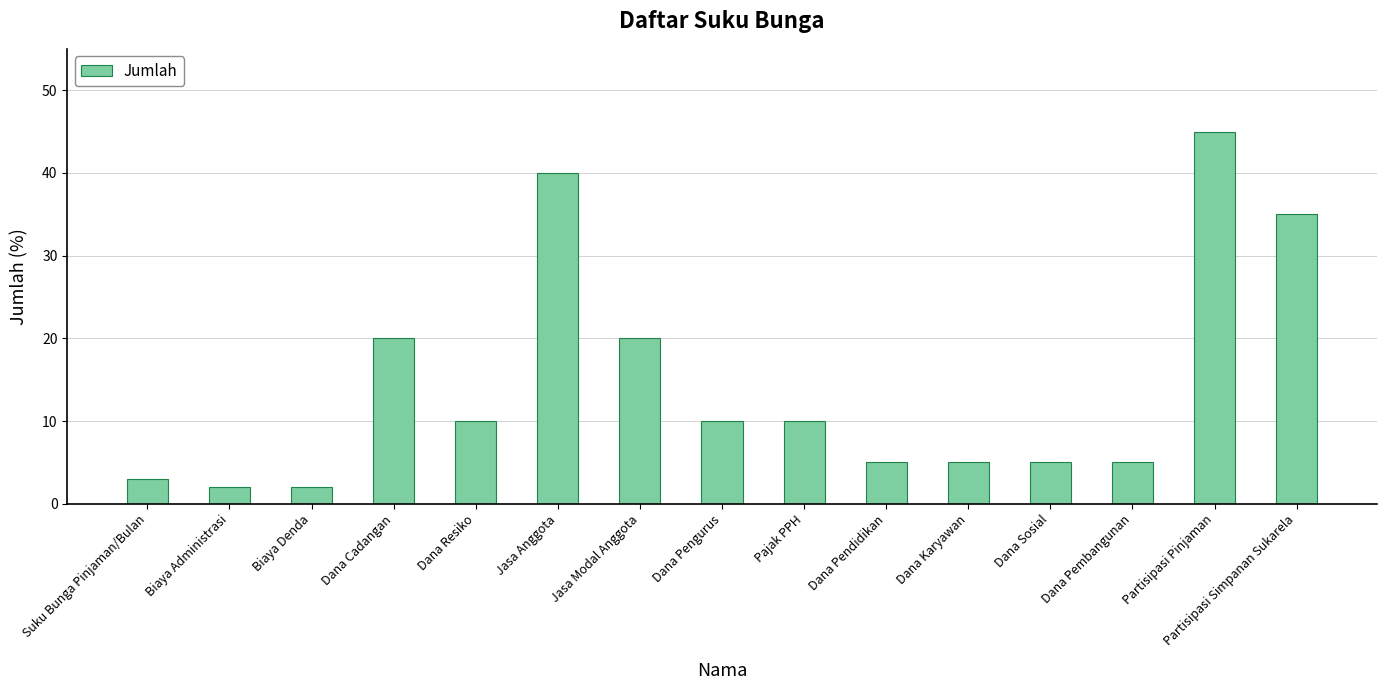

Read the value at Dana Cadangan, to the nearest 10.

20